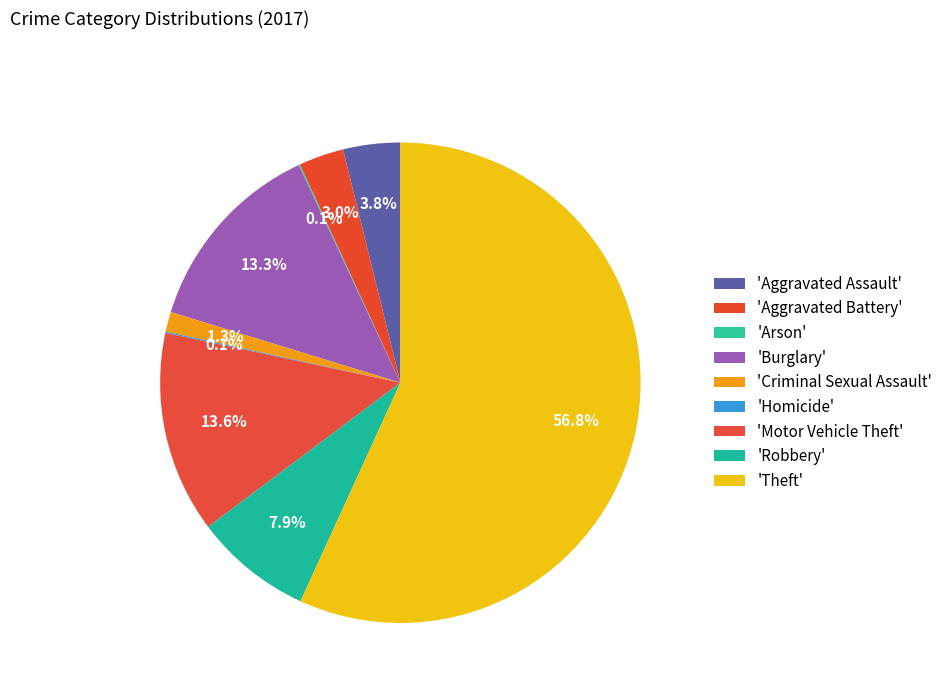

Which category has the biggest portion of the pie?

Theft